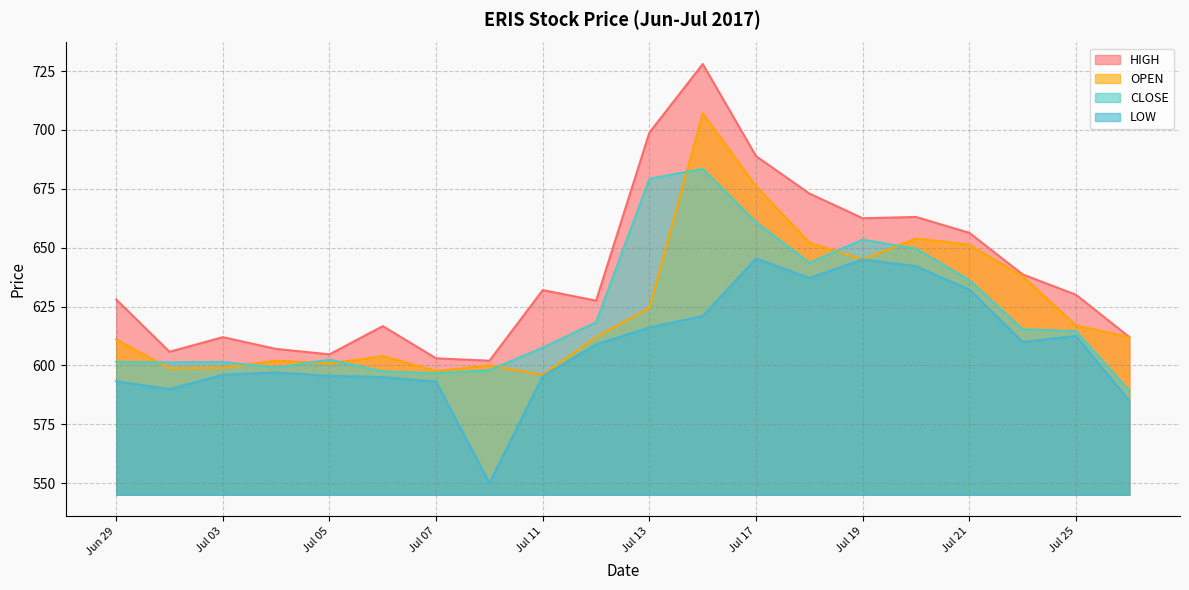

What are all the series names shown in the legend?

HIGH, OPEN, CLOSE, LOW